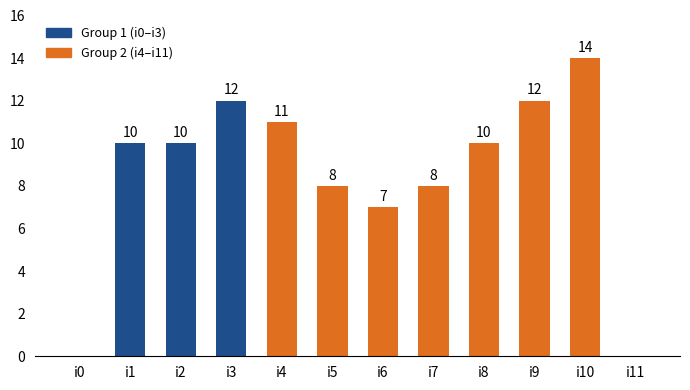

Reading left to right, transcribe all the data shown in this chart.

i0=0	i1=10	i2=10	i3=12	i4=11	i5=8	i6=7	i7=8	i8=10	i9=12	i10=14	i11=0